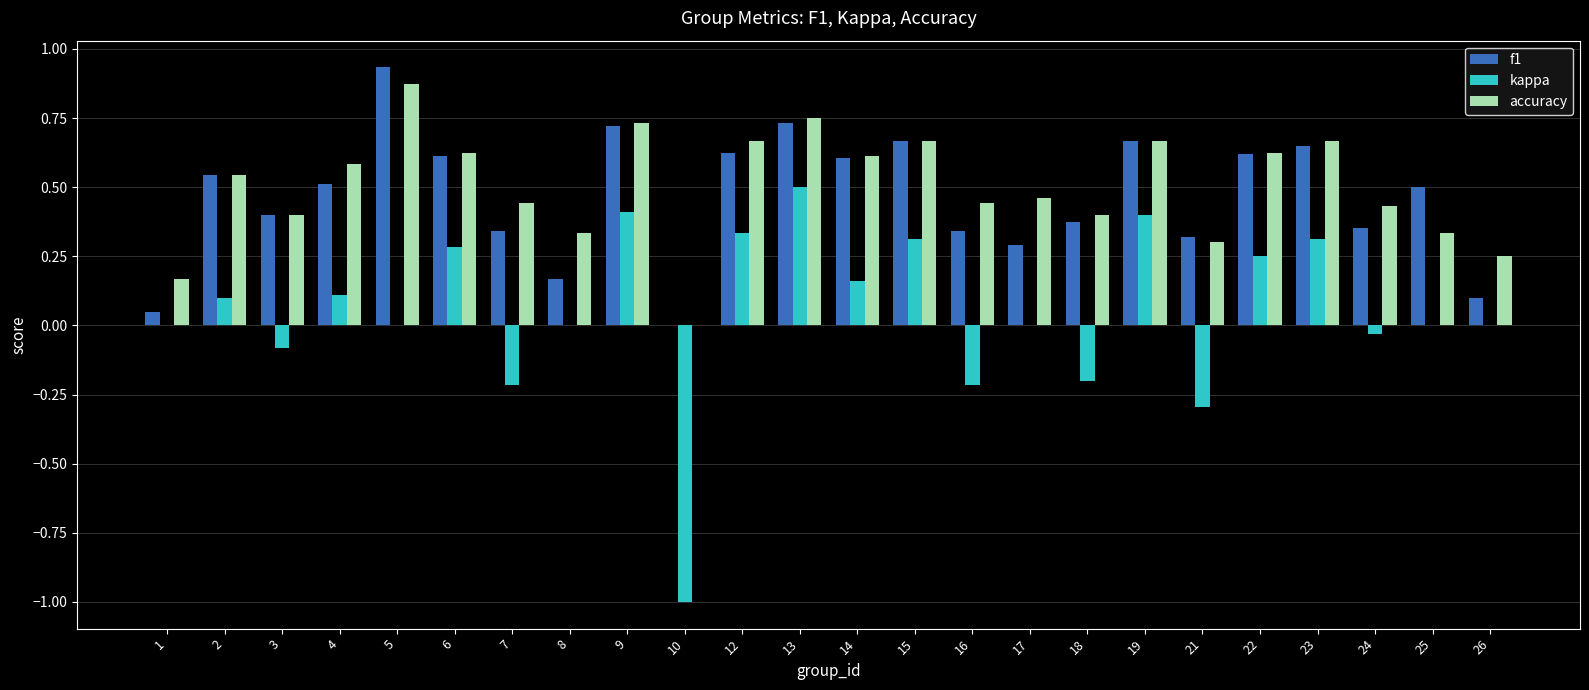

Is it true that accuracy equals 0.3 at 16?

False